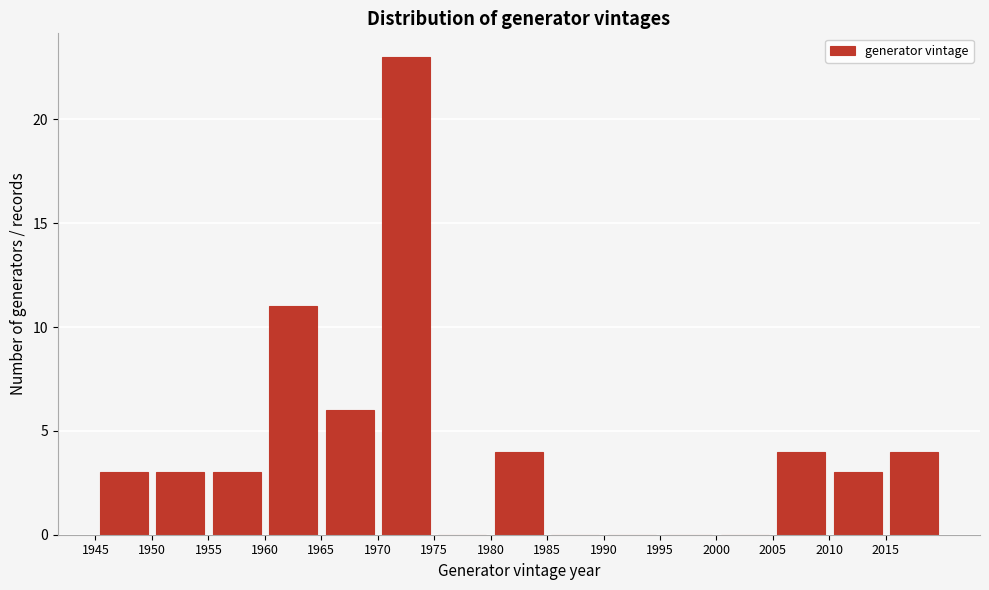

How tall is the bar that spans 2010 to 2015 on the x-axis? The values are not printed on the chart, so give them approximately, as read against the axis.

3